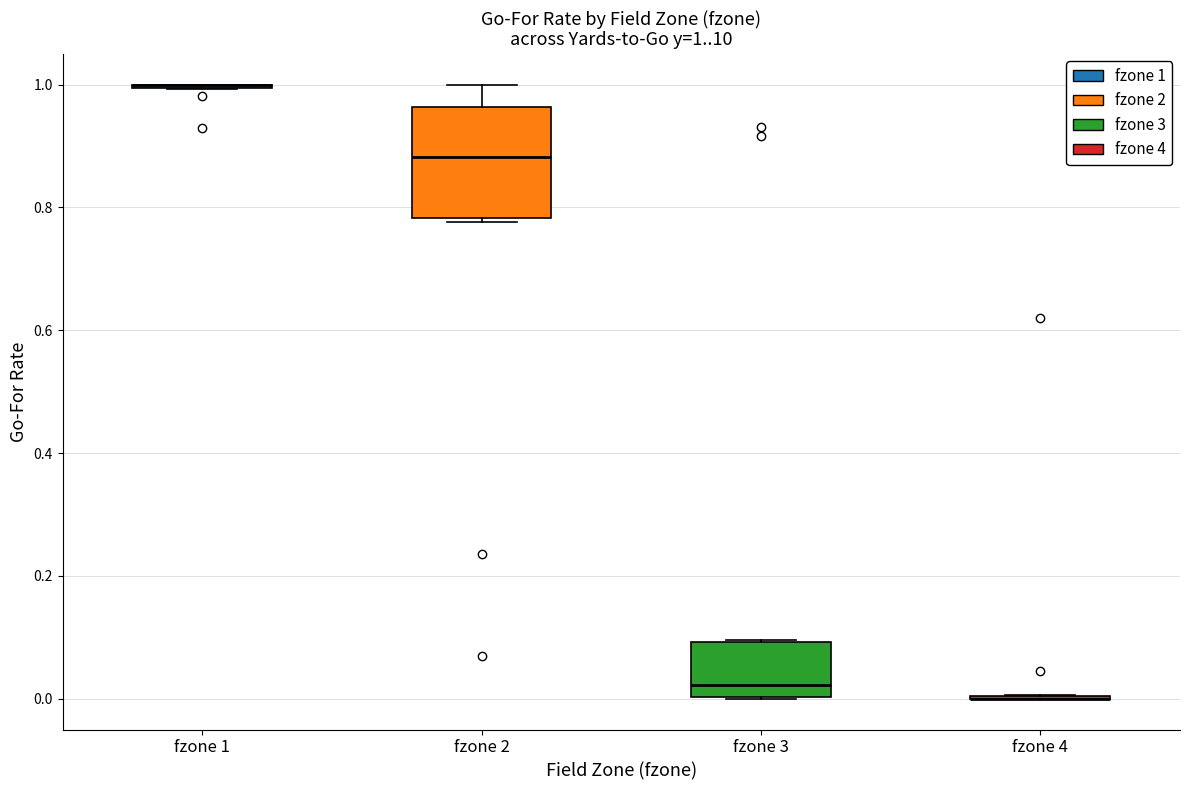

Comparing the boxes themselves (not the whiskers), which one is the tallest?

fzone 2